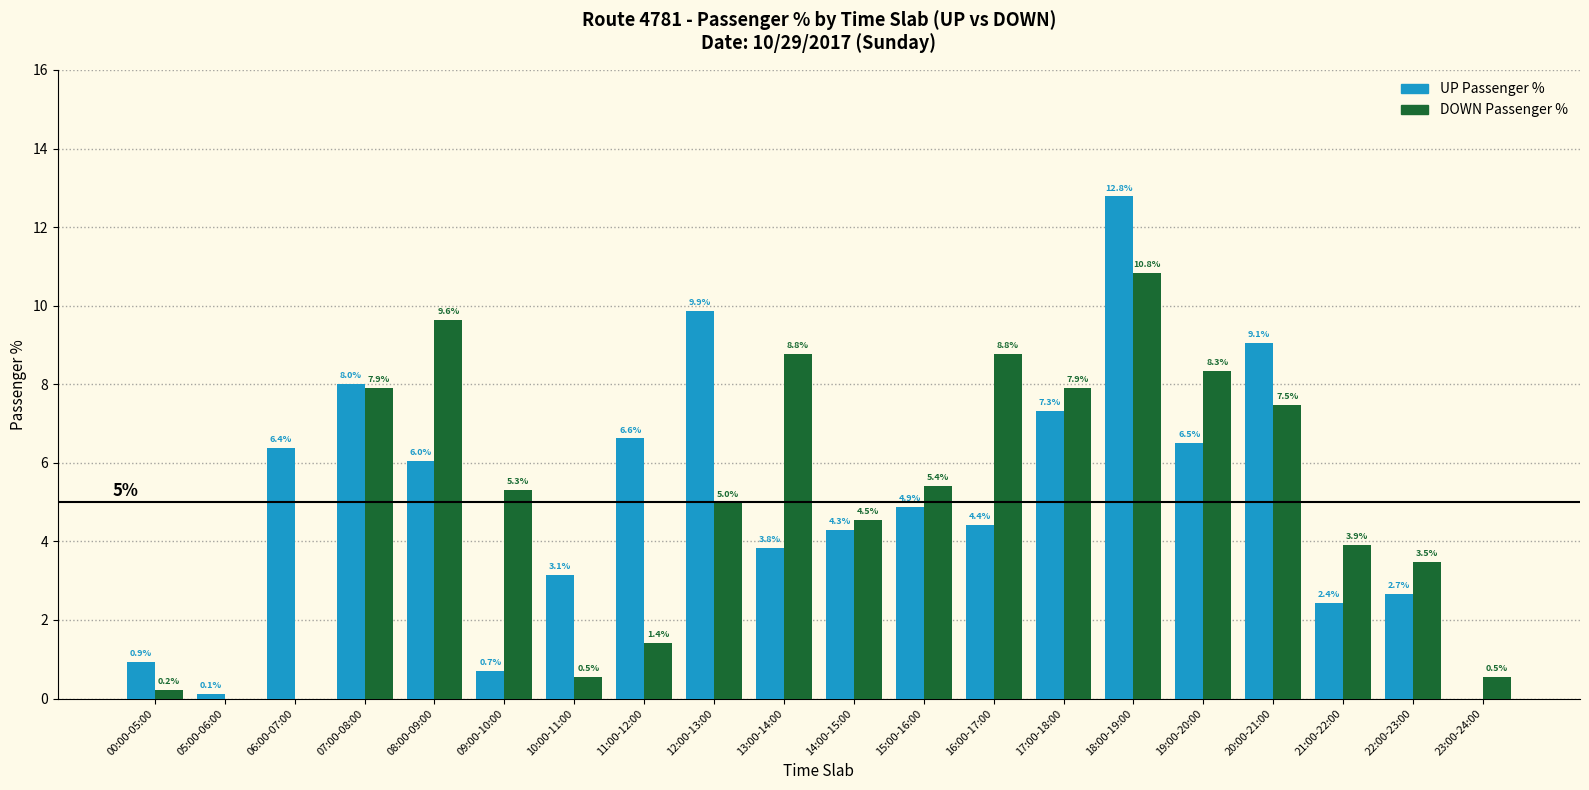

What is the spread (max minus min) of values at 19:00-20:00?

1.8